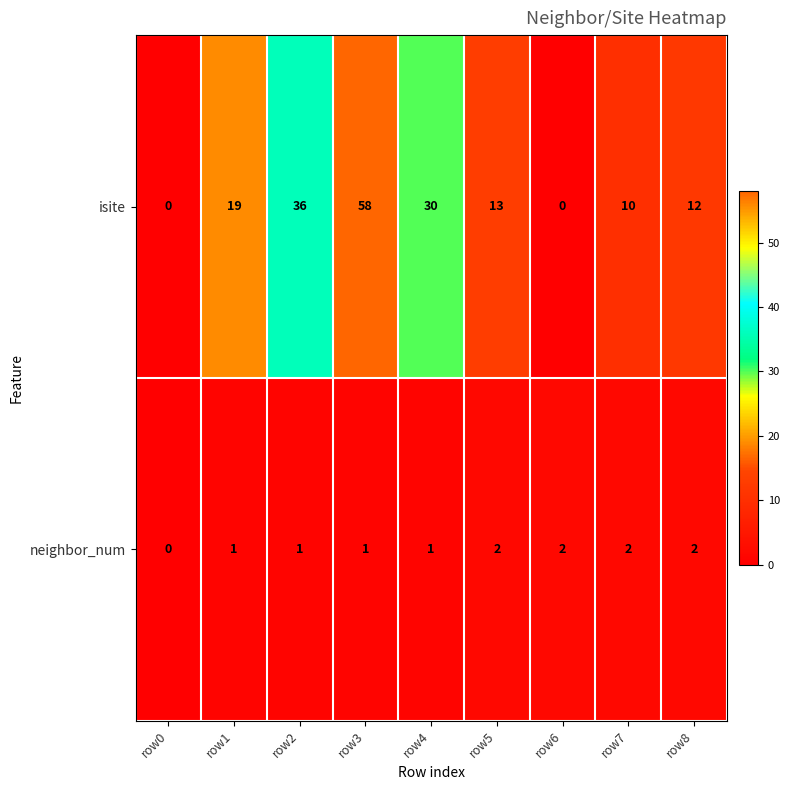

How many categories are shown in the chart?

9